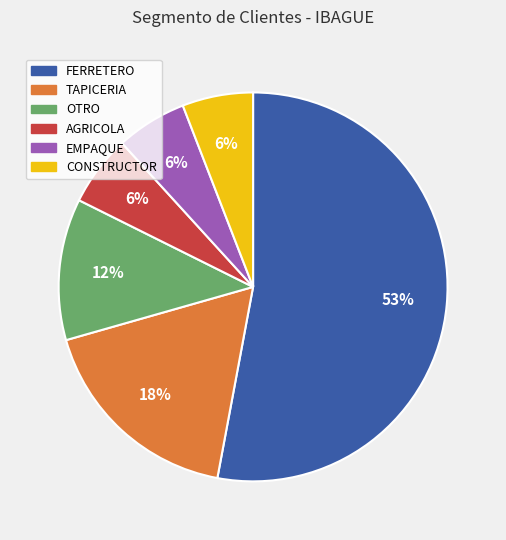

Is the sum of EMPAQUE and CONSTRUCTOR greater than half?

No